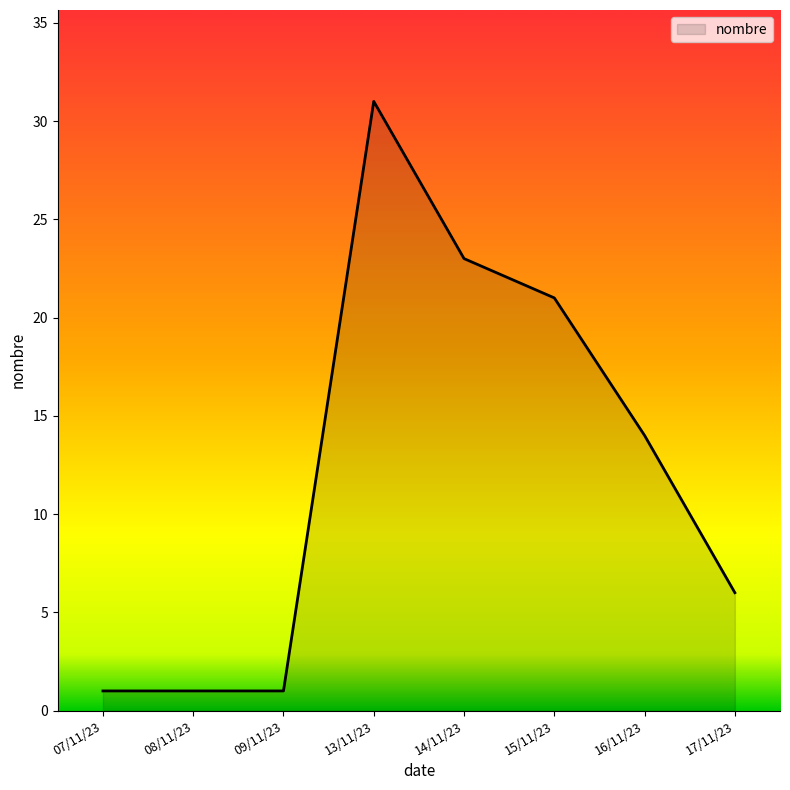

Reading right to left, transcribe all the data shown in this chart.

17/11/23=6	16/11/23=14	15/11/23=21	14/11/23=23	13/11/23=31	09/11/23=1	08/11/23=1	07/11/23=1